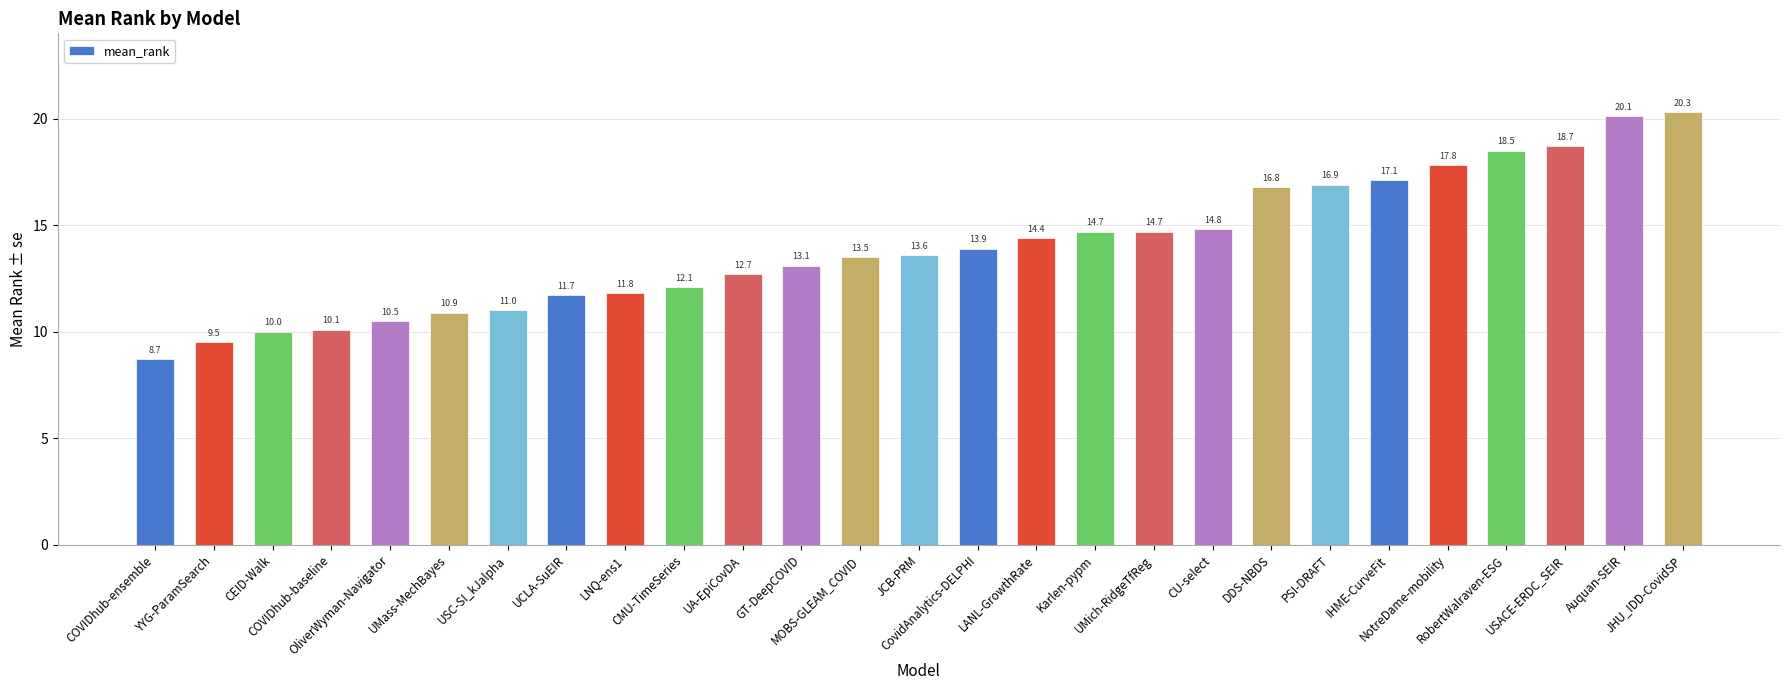

What position from the right is GT-DeepCOVID?

16